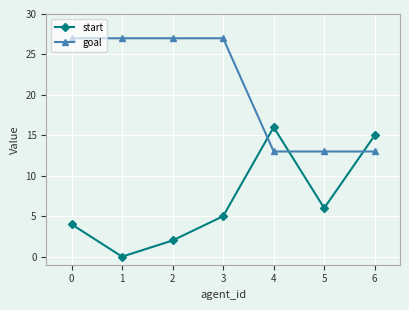

How many intersections are there between start and goal?

3